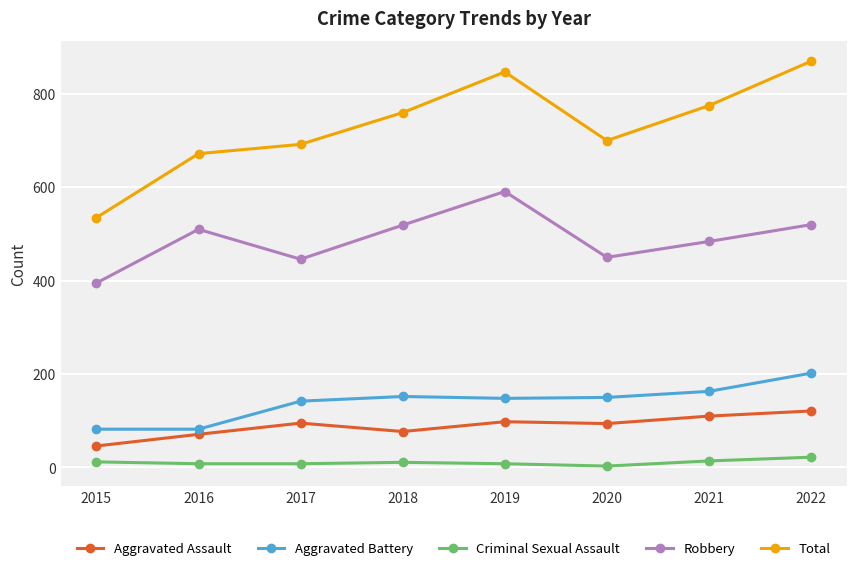

Which series has the largest range (max minus min)?

Total